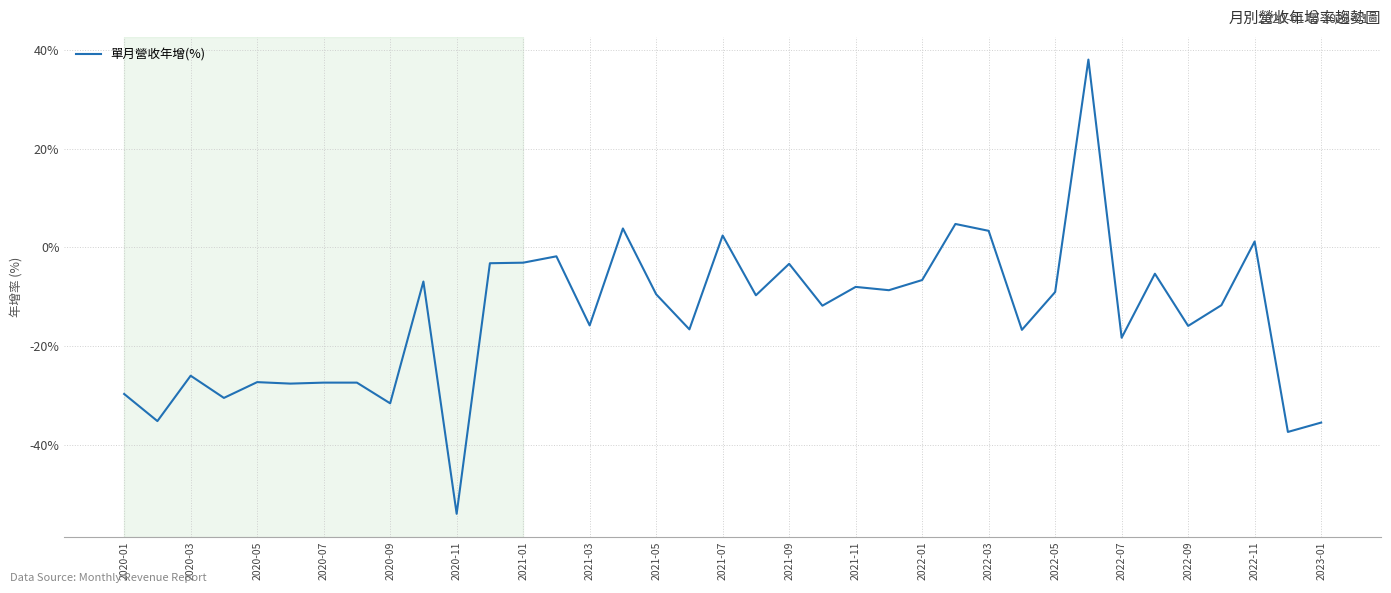

What is the difference between the maximum and minimum values?

92.1